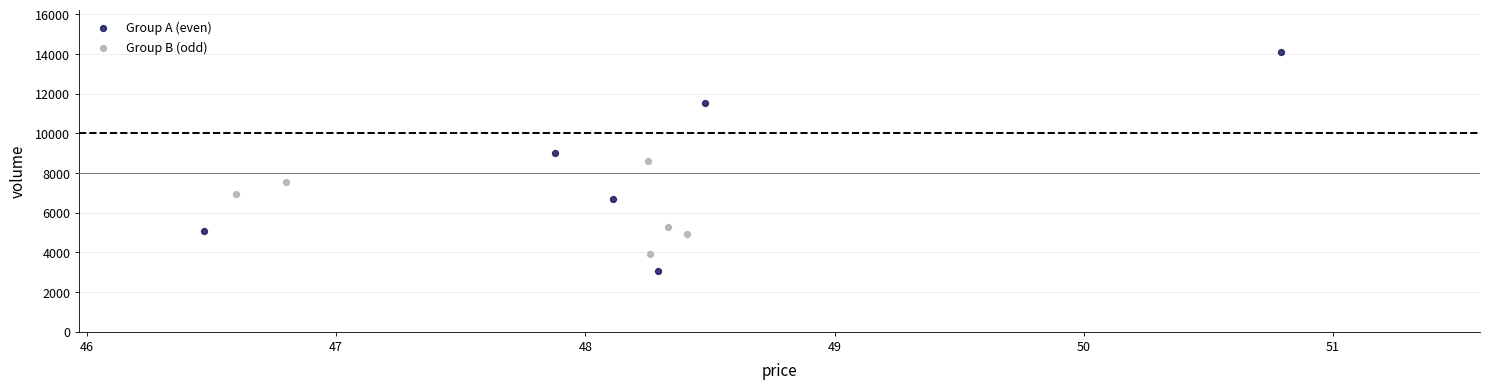

Which series contains the highest Y value?

Group A (even)